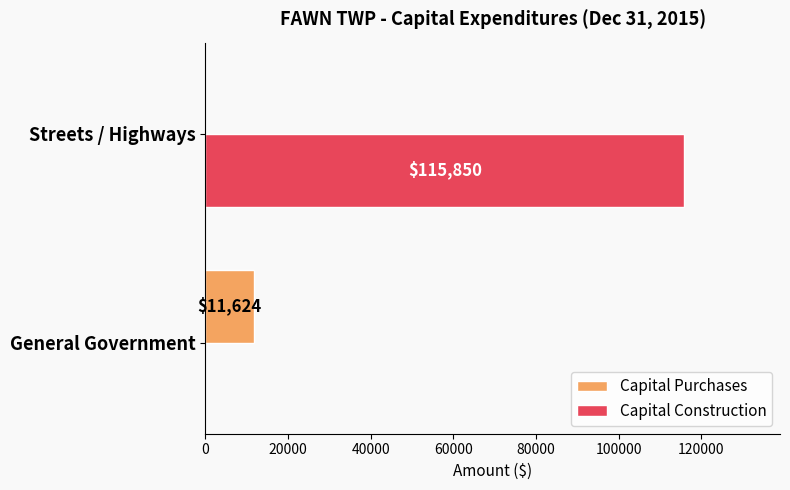

At which category is the sum across all series the highest?

Streets / Highways